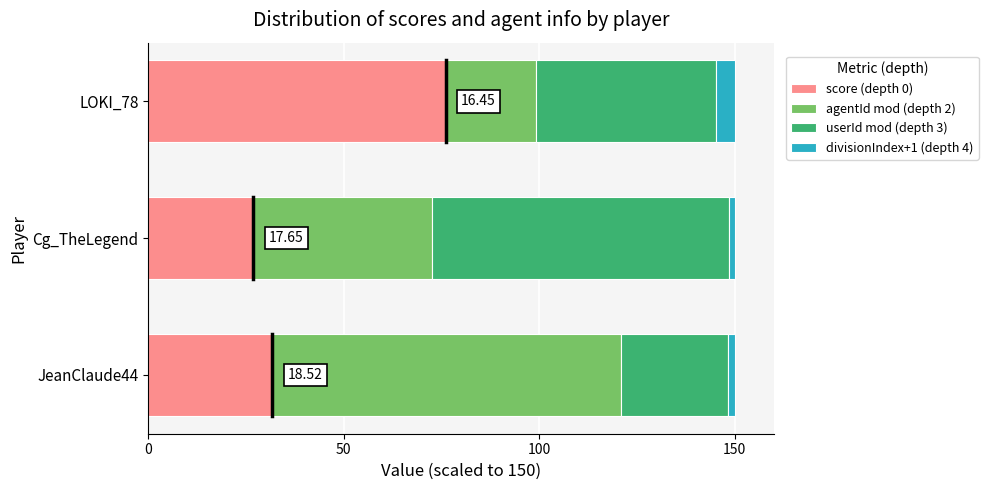

Rank the categories by score (depth 0) value from highest to lowest.

LOKI_78, JeanClaude44, Cg_TheLegend